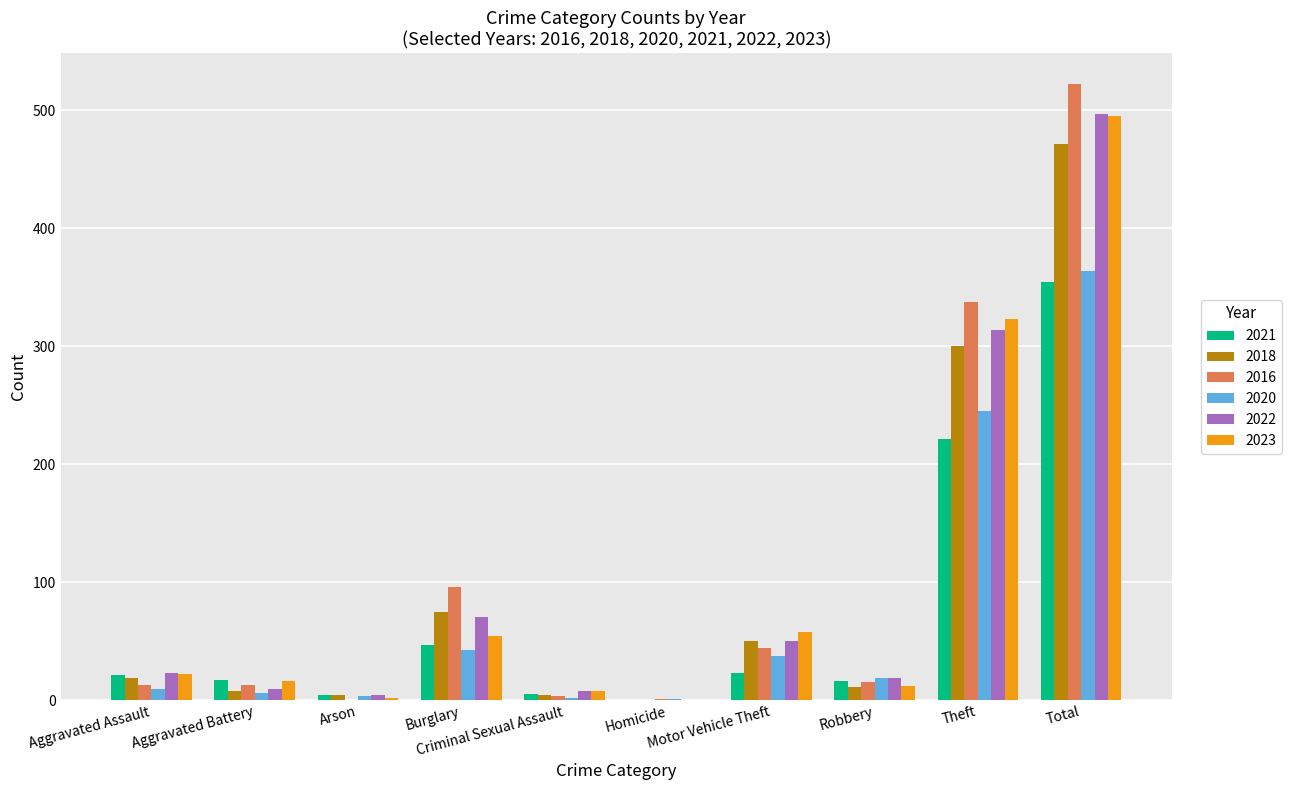

What is the average value of the 2021 series?

71